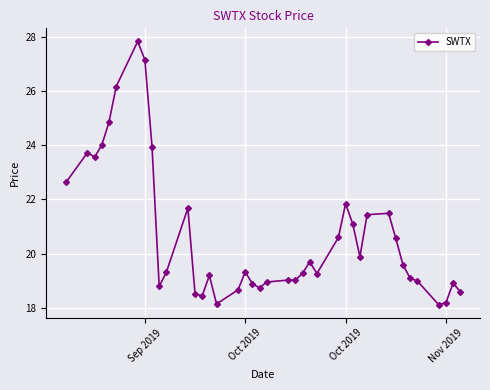

What is the difference between the maximum and minimum values?

9.7